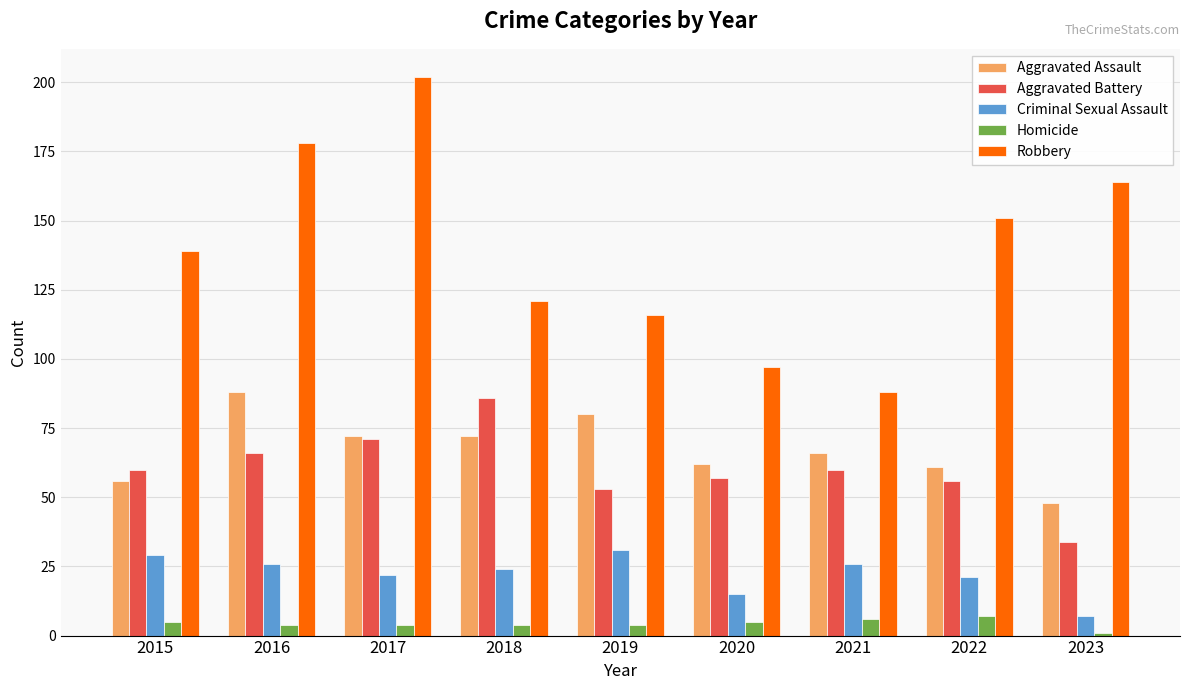

Which series has the largest total across all categories?

Robbery